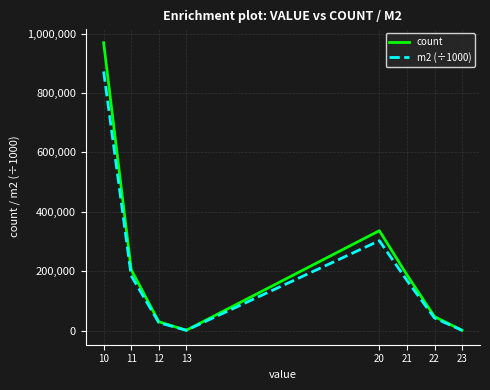

Which series has the widest spread of values?

count